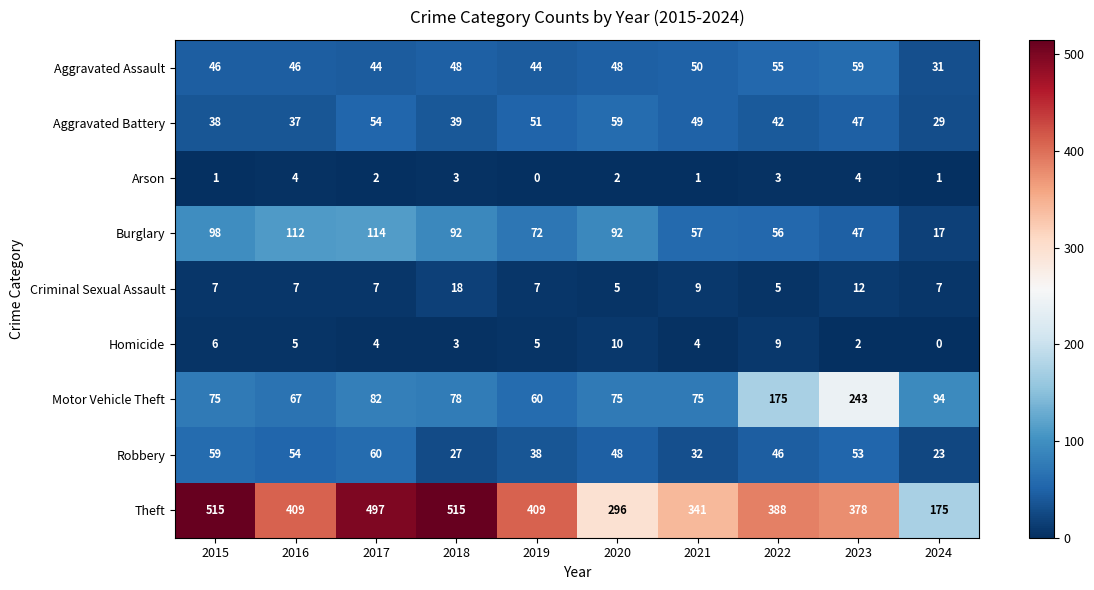

At 2022, list the series in order from largest to smallest.

Theft, Motor Vehicle Theft, Burglary, Aggravated Assault, Robbery, Aggravated Battery, Homicide, Criminal Sexual Assault, Arson